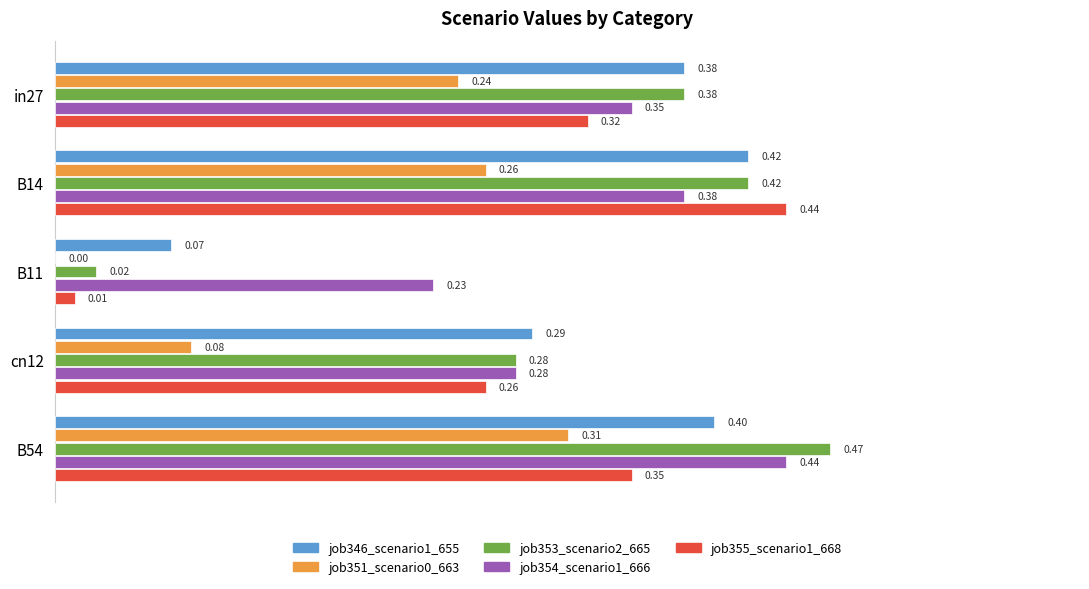

What is the sum of the job353_scenario2_665 values at B11 and B14?

0.4